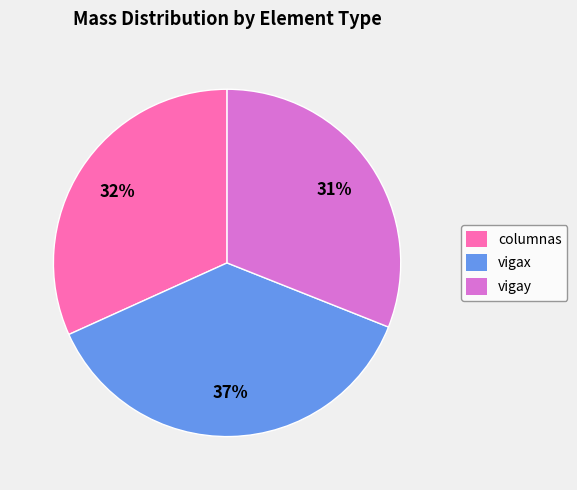

Which category has the biggest portion of the pie?

vigax